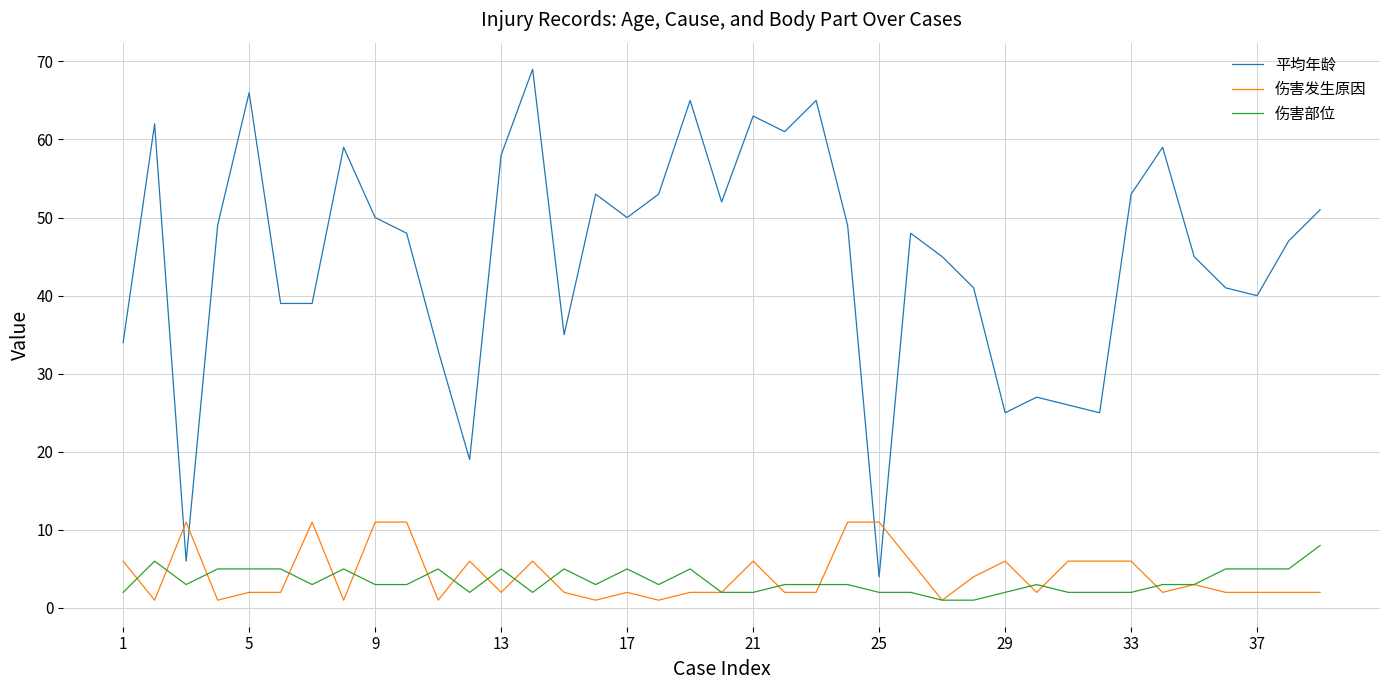

True or false: 伤害部位 and 平均年龄 intersect in this chart.

False